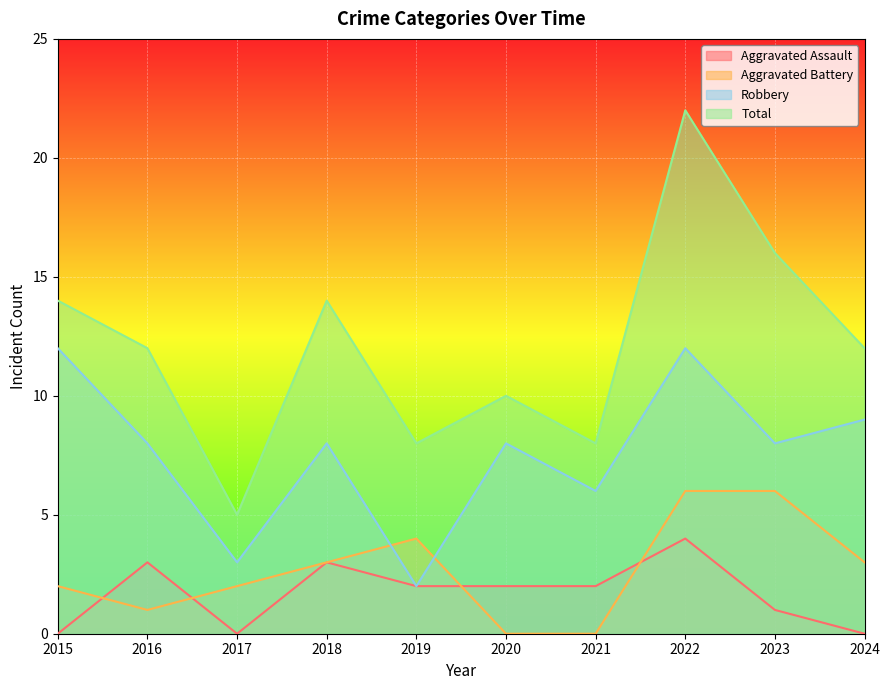

What is the value of the Robbery point at the 3rd from the left?

3